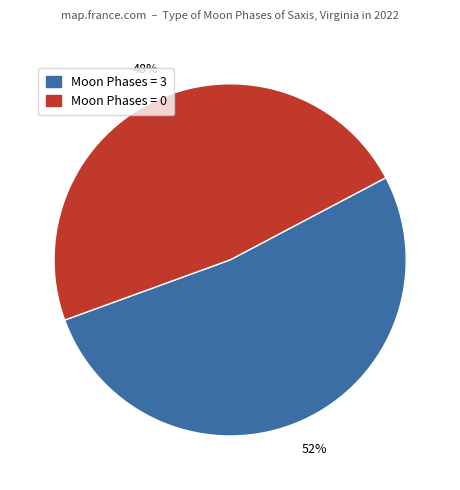

To the nearest percent, what is the average slice percentage?

50%